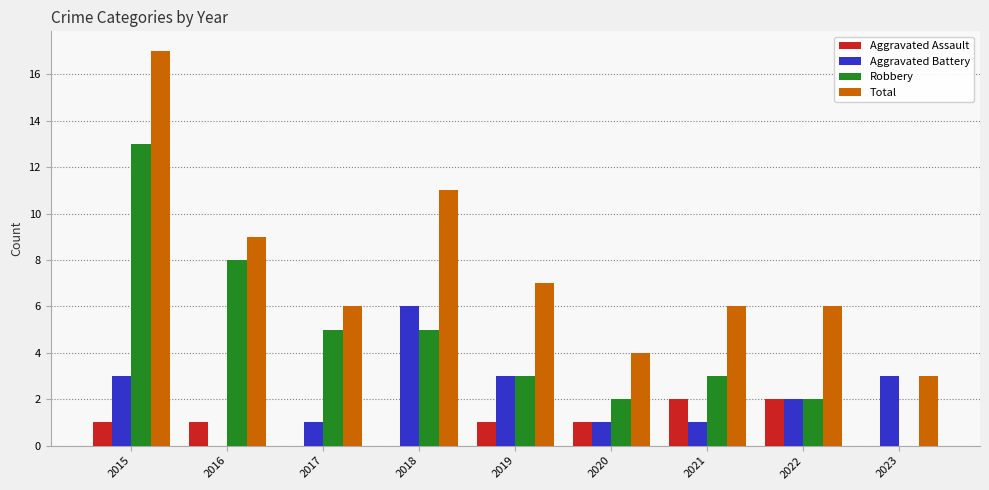

Reading left to right, transcribe all the data shown in this chart.

Aggravated Assault: 2015=1	2016=1	2017=0	2018=0	2019=1	2020=1	2021=2	2022=2	2023=0
Aggravated Battery: 2015=3	2016=0	2017=1	2018=6	2019=3	2020=1	2021=1	2022=2	2023=3
Robbery: 2015=13	2016=8	2017=5	2018=5	2019=3	2020=2	2021=3	2022=2	2023=0
Total: 2015=17	2016=9	2017=6	2018=11	2019=7	2020=4	2021=6	2022=6	2023=3